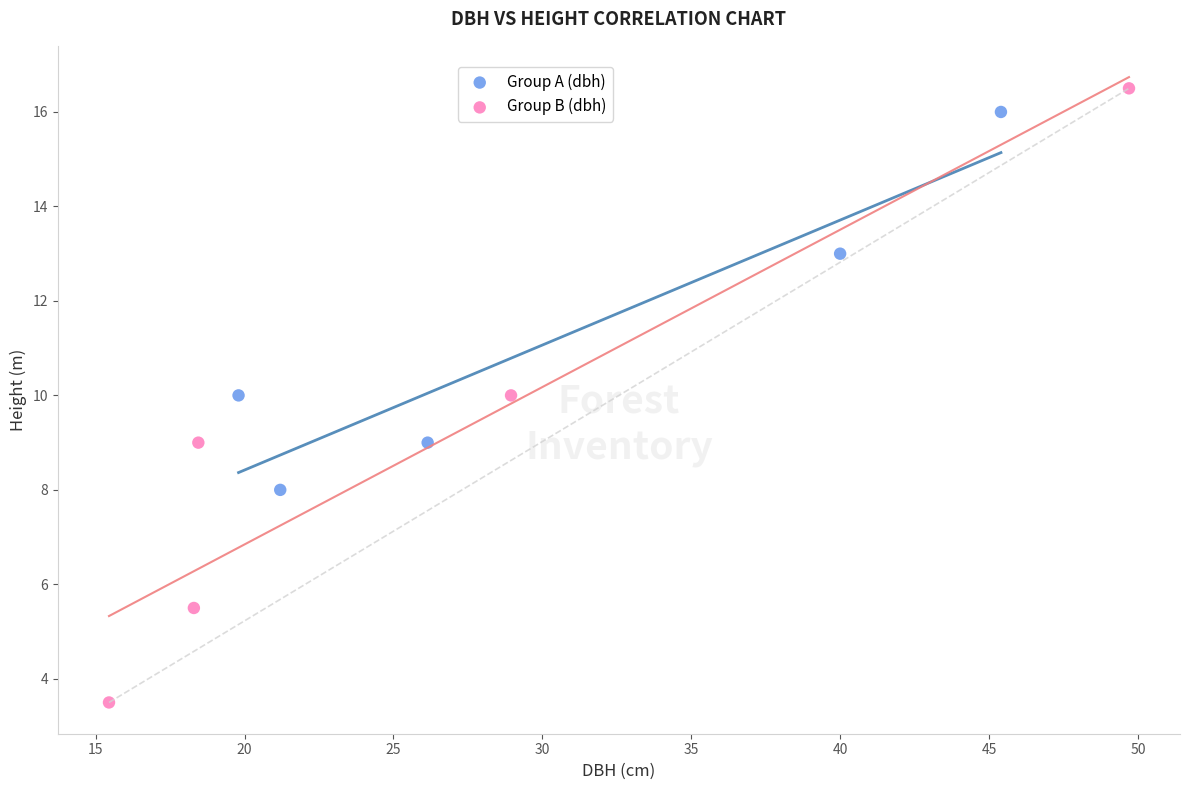

Which series has the widest spread of Y values?

Group B (dbh)